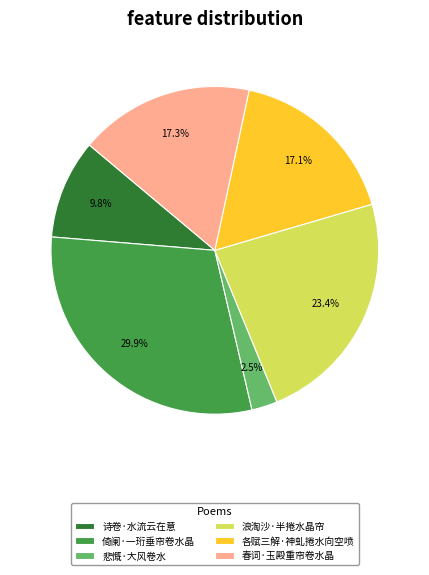

What is the ratio of the value at 各赋三解·神虬捲水向空喷 to the value at 春词·玉殿重帘卷水晶?

1.0